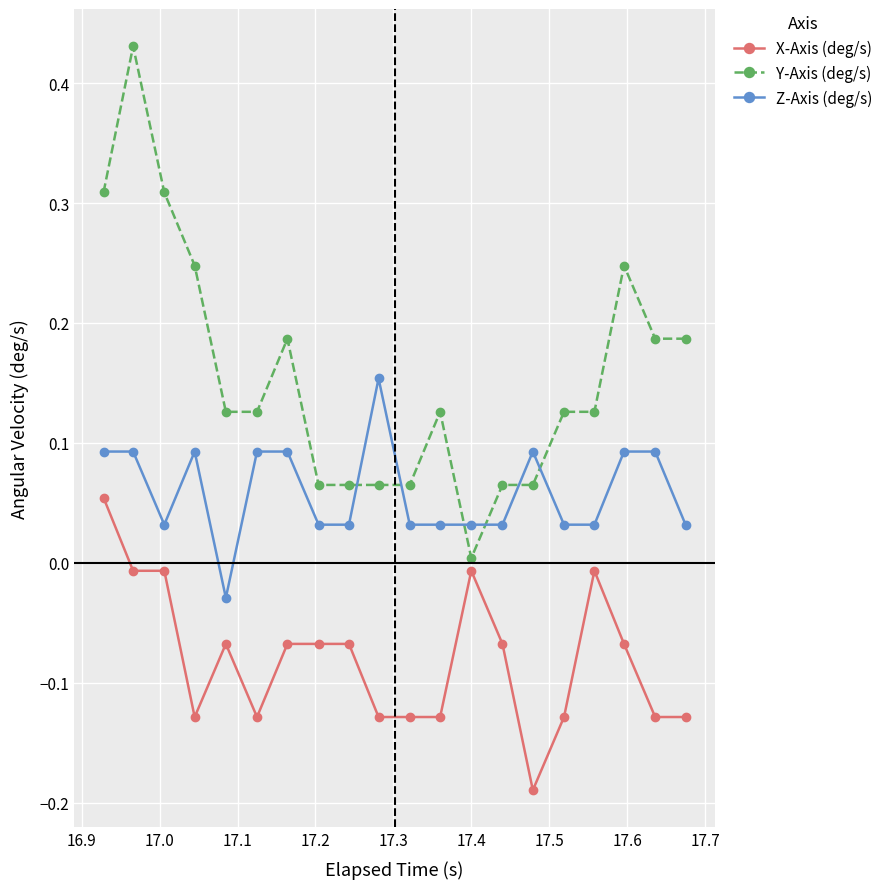

True or false: X-Axis (deg/s) has more than 1 interior local peaks.

True